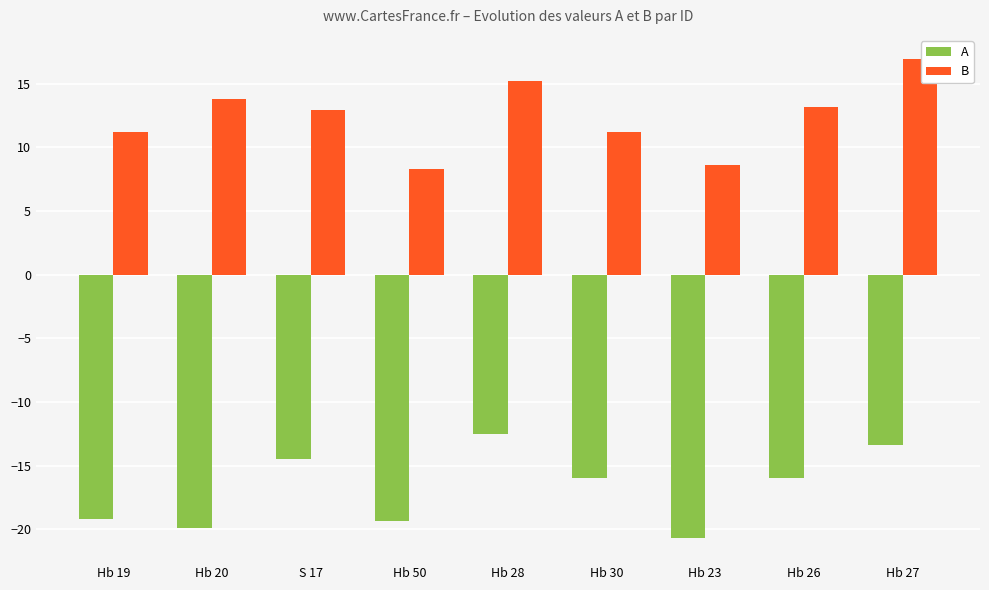

At which category is the sum across all series the highest?

Hb 27